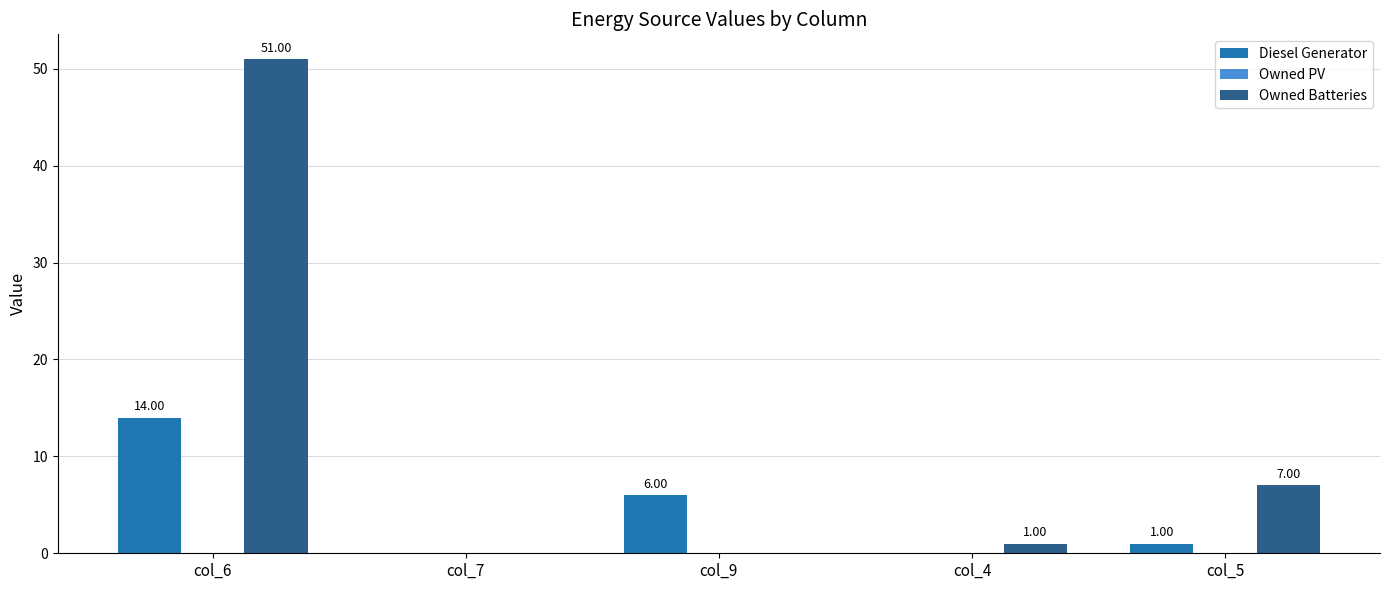

Which category has the highest value in the Owned Batteries series?

col_6